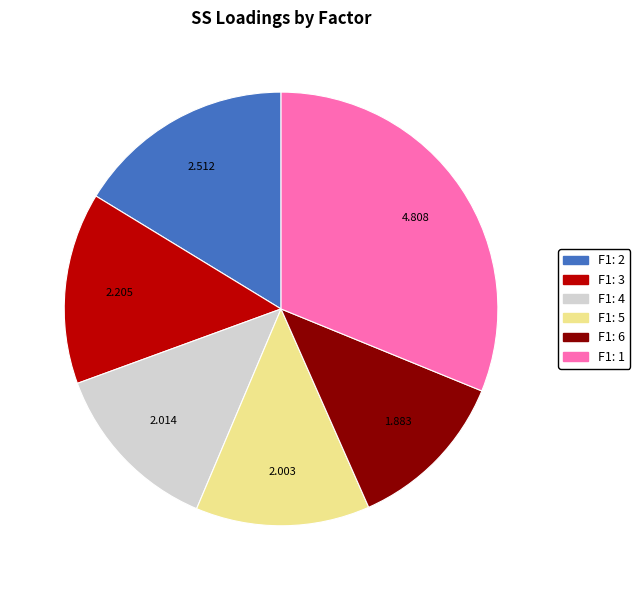

Is there any slice that represents more than half of the pie?

No